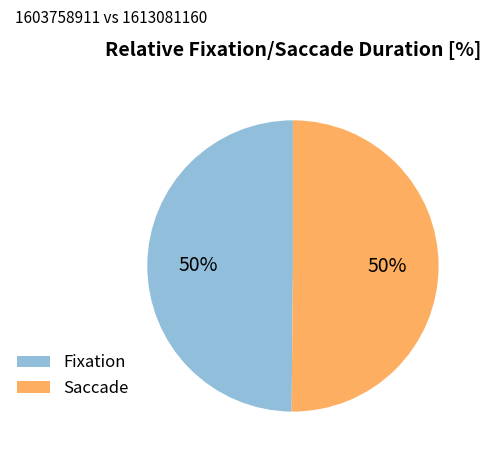

True or false: Saccade accounts for 50% of the total.

True